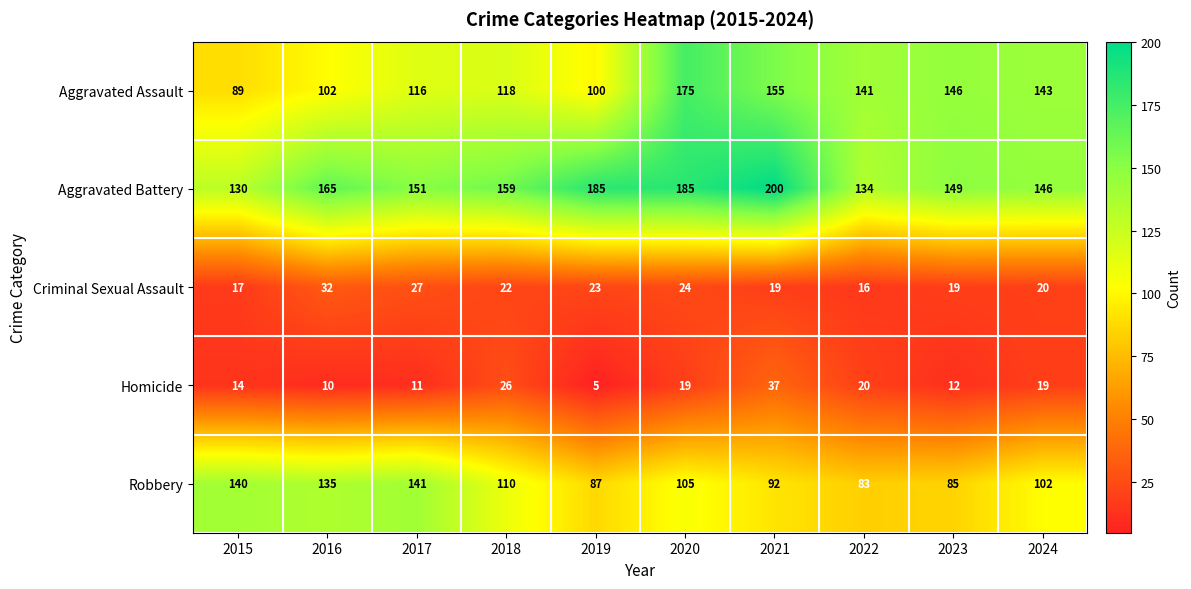

What is the difference between the Aggravated Battery values at 2015 and 2023?

19